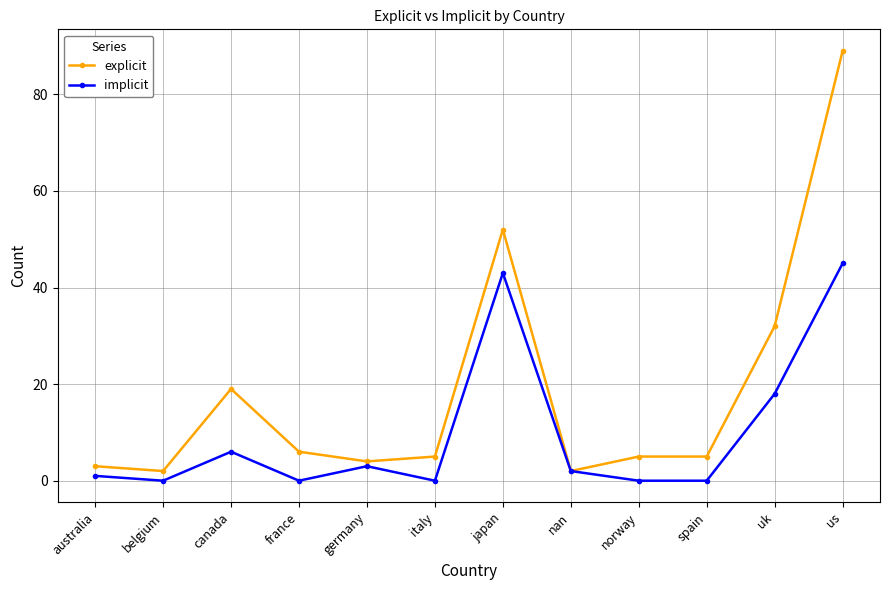

What is the total value across all series at italy?

5